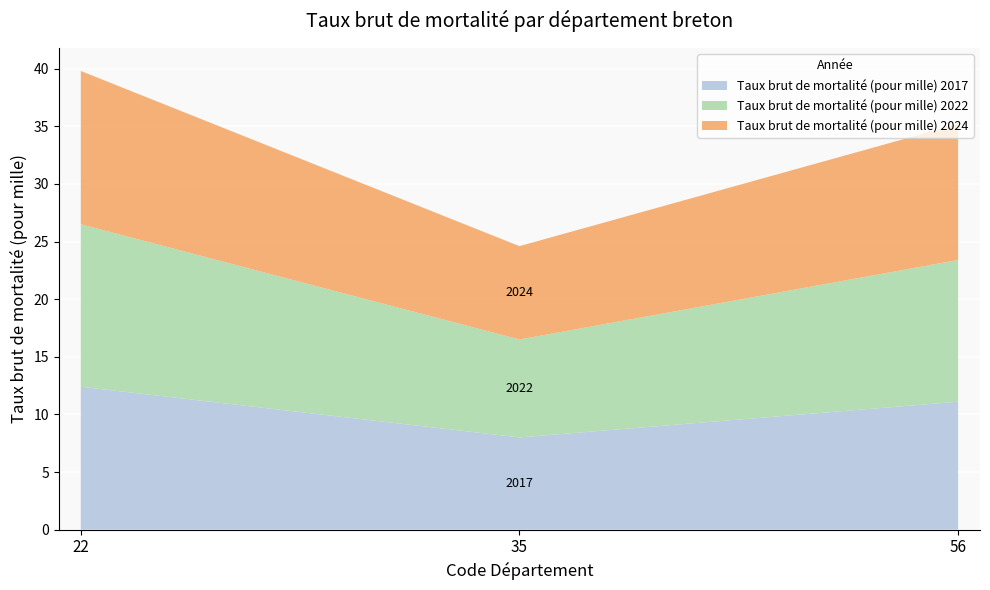

Reading left to right, transcribe all the data shown in this chart.

Taux brut de mortalité (pour mille) 2017: 12.4	8.0	11.1
Taux brut de mortalité (pour mille) 2022: 14.1	8.5	12.3
Taux brut de mortalité (pour mille) 2024: 13.3	8.1	11.8